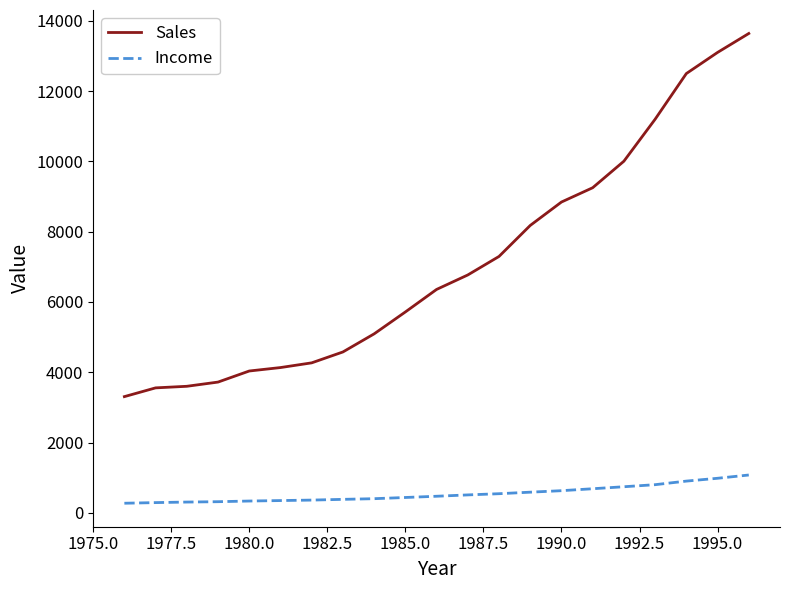

How many series are shown in this chart?

2